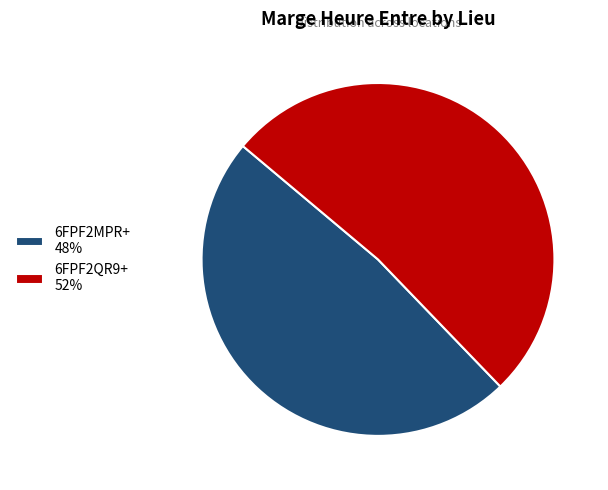

Which slice is the largest?

6FPF2QR9+